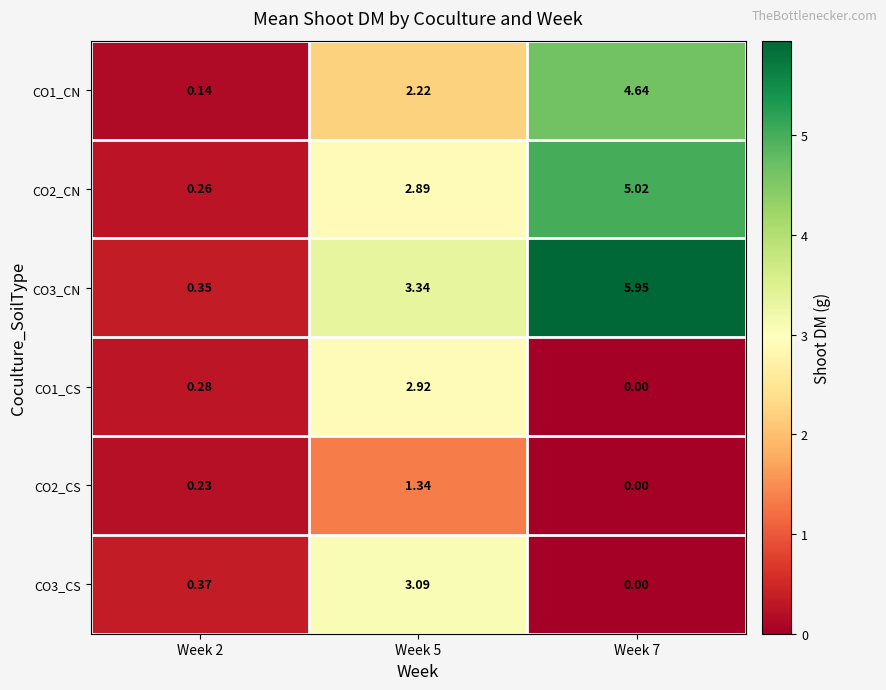

Is the value of CO2_CN at Week 7 greater than the value of CO1_CS at Week 2?

Yes